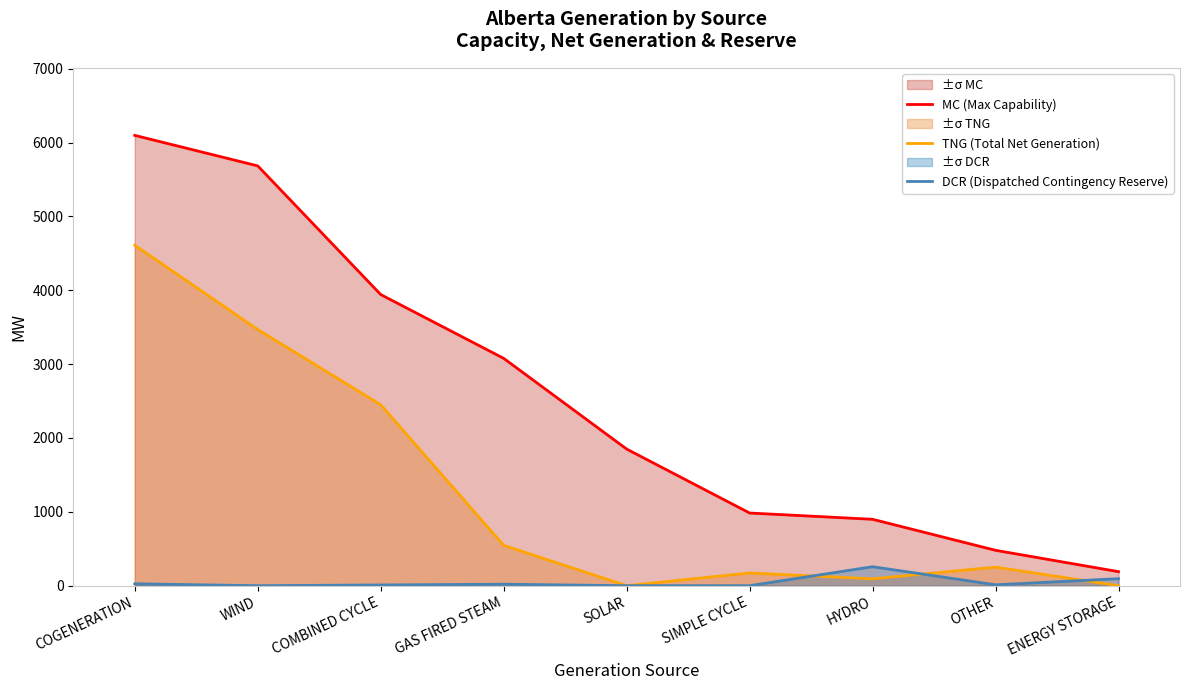

Does the chart display data point markers on the line(s)?

No